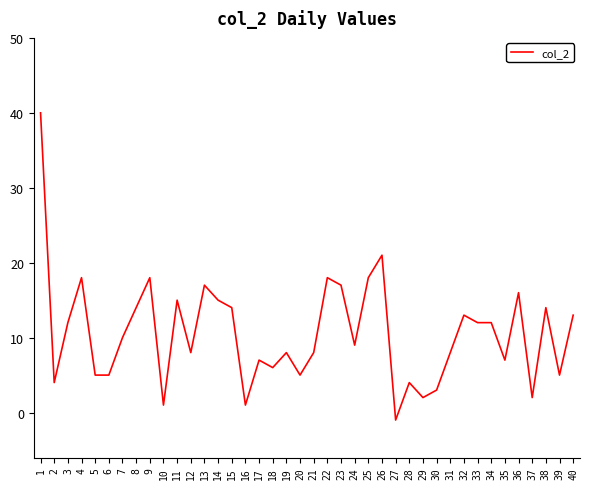

Reading left to right, what are all the values shown in this chart?

1=40	2=4	3=12	4=18	5=5	6=5	7=10	8=14	9=18	10=1	11=15	12=8	13=17	14=15	15=14	16=1	17=7	18=6	19=8	20=5	21=8	22=18	23=17	24=9	25=18	26=21	27=-1	28=4	29=2	30=3	31=8	32=13	33=12	34=12	35=7	36=16	37=2	38=14	39=5	40=13